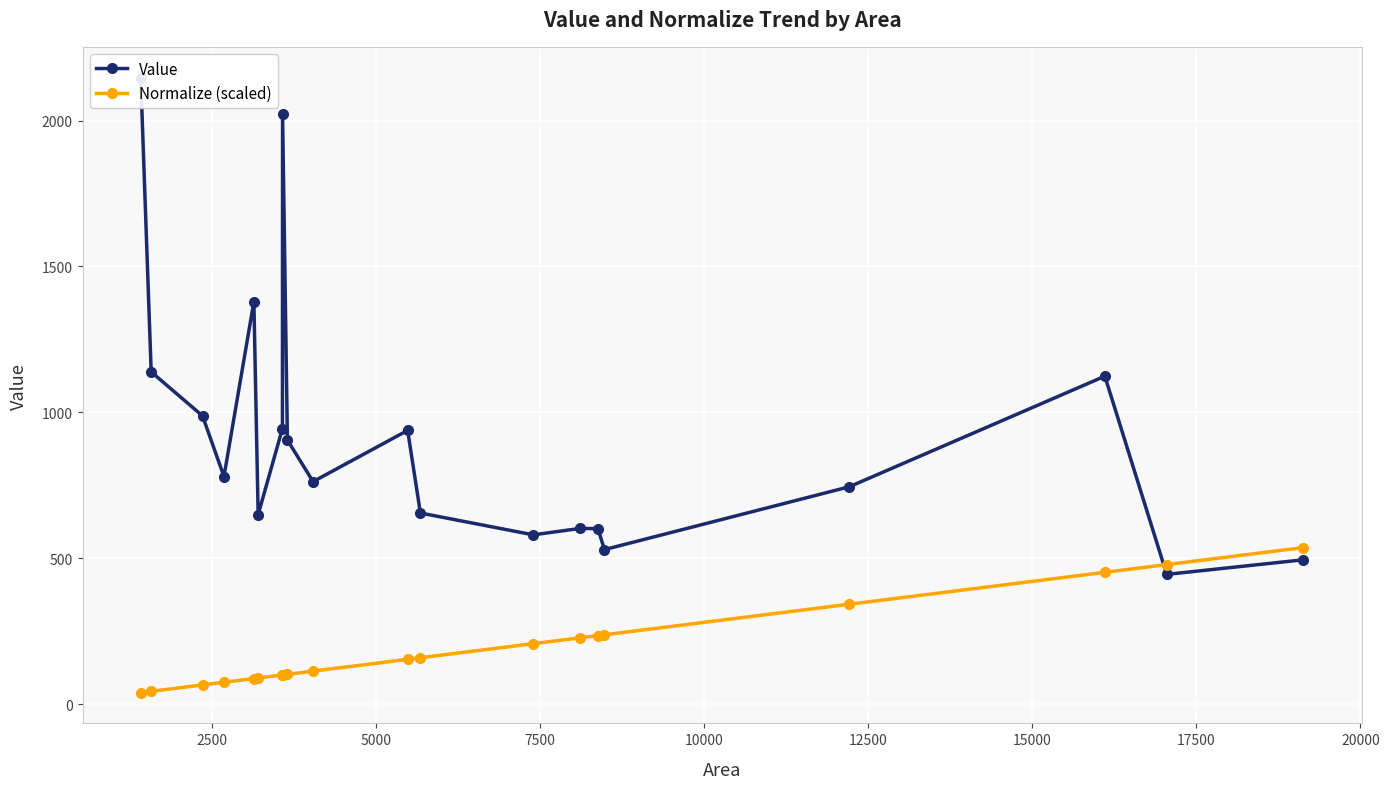

Reading left to right, transcribe all the data shown in this chart.

Value: 2147.3	1138.8	987.9	780.0	1379.7	649.8	944.7	2021.5	905.1	762.8	938.3	655.2	580.4	602.3	601.7	529.9	745.0	1124.1	444.9	494.9
Normalize (scaled): 39.6	44.1	66.1	75.2	88.0	89.9	100.2	100.3	102.4	113.3	153.8	159.2	207.5	227.5	235.1	238.0	342.6	451.9	478.4	536.8